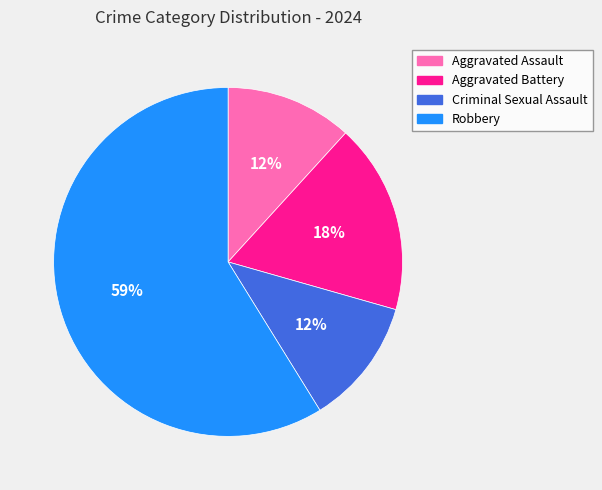

Is there a majority slice in this chart?

Yes